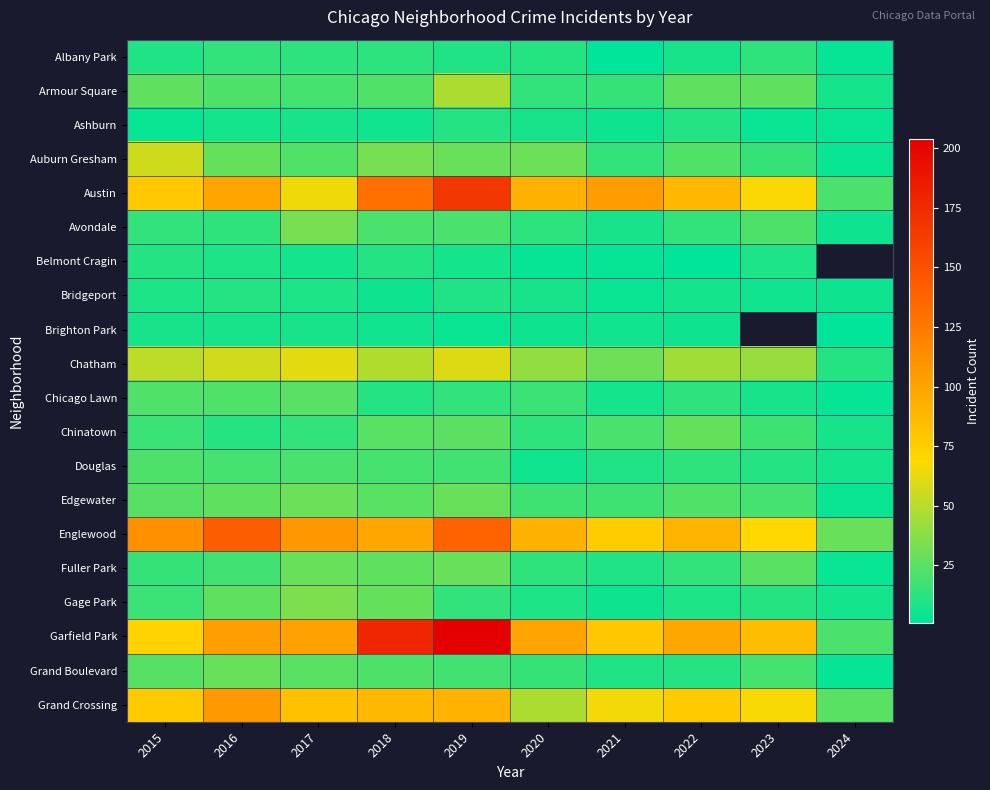

What is the spread (max minus min) of values at 2020?

97.0